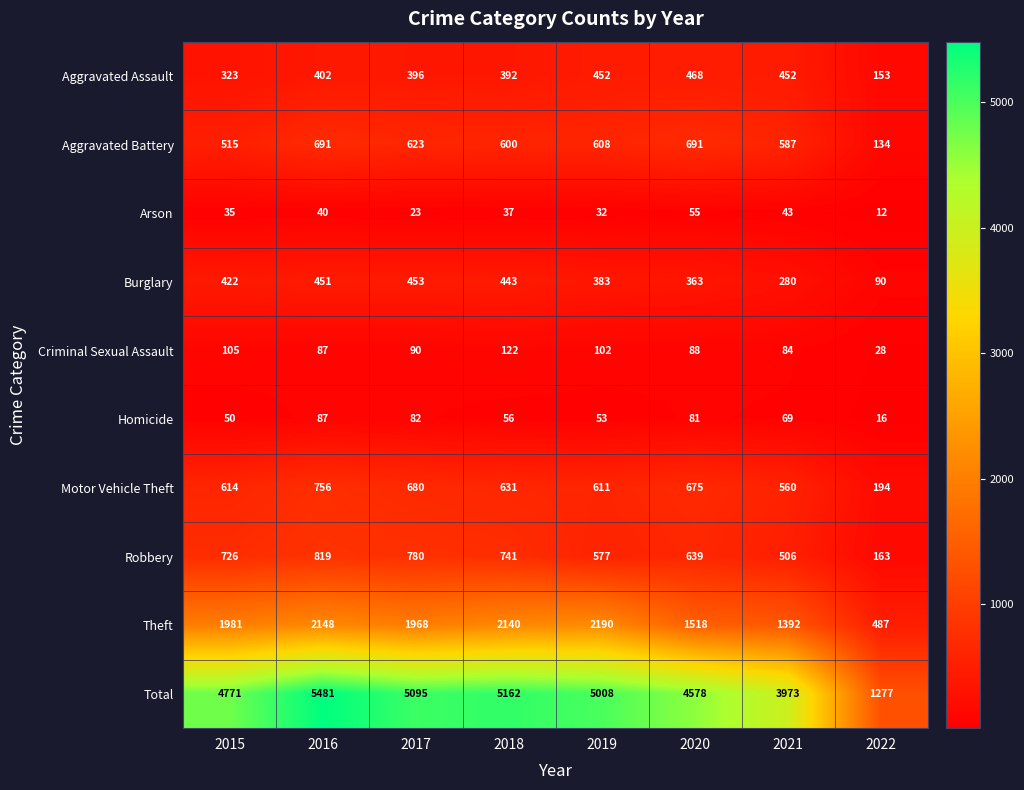

How many data points does each series have?

8